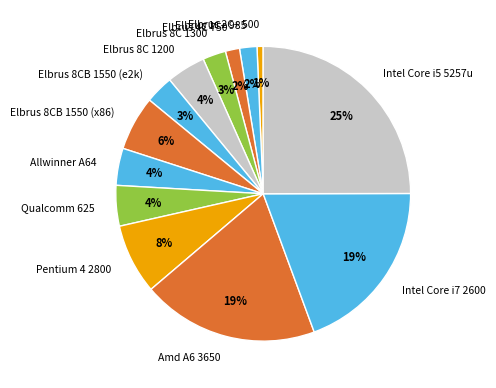

Is Allwinner A64 the majority of the pie?

No